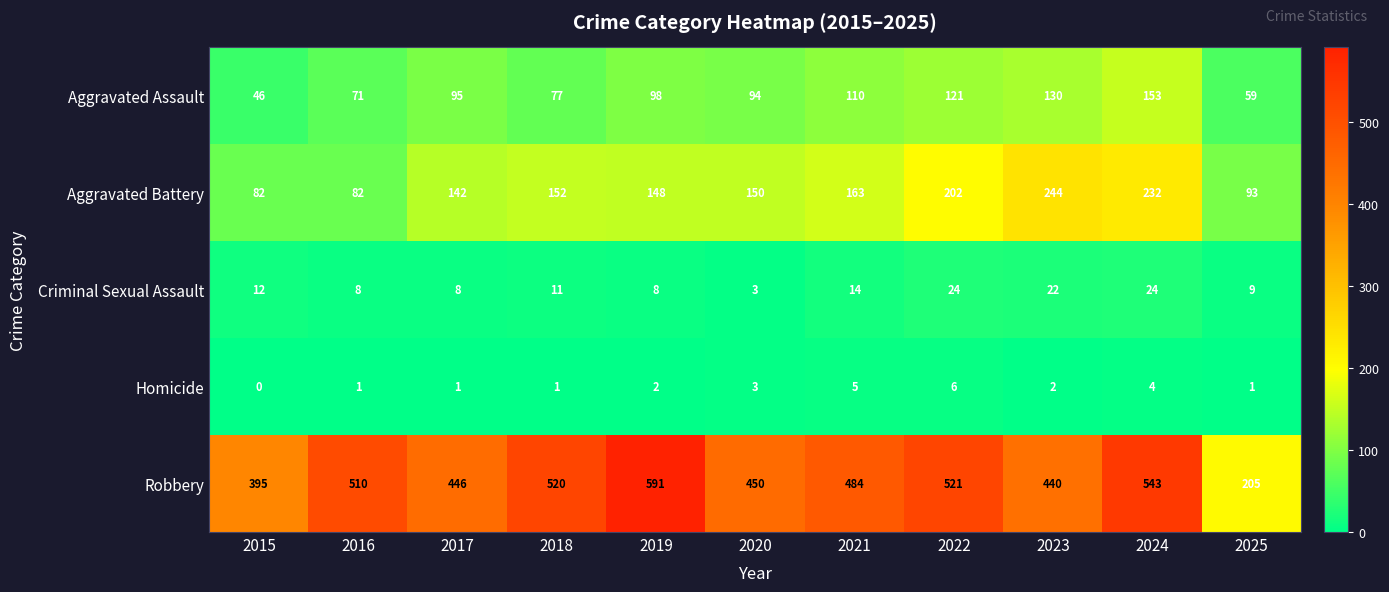

Rank the series at 2021 from highest to lowest value.

Robbery, Aggravated Battery, Aggravated Assault, Criminal Sexual Assault, Homicide